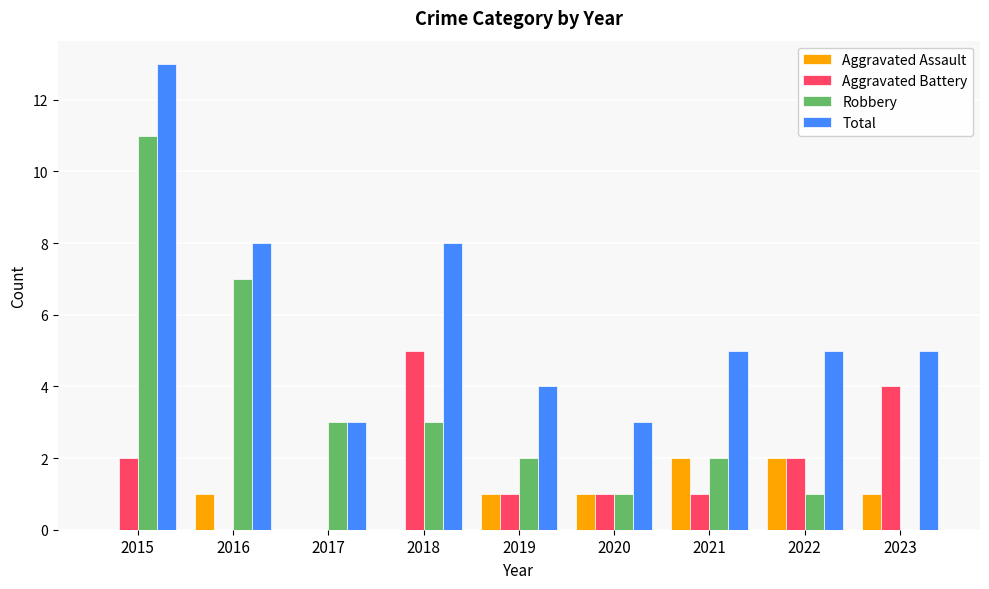

How many distinct data groups are displayed?

4